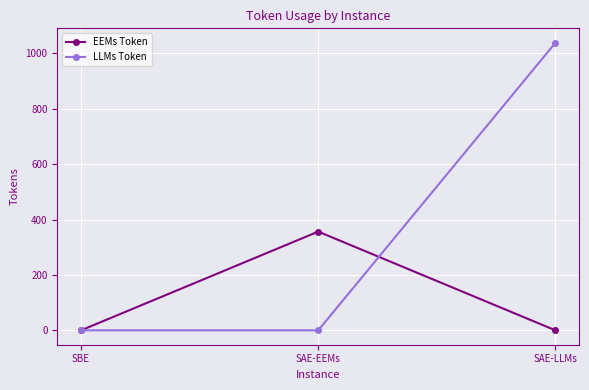

Rank the series by their average value, from lowest to highest.

EEMs Token, LLMs Token